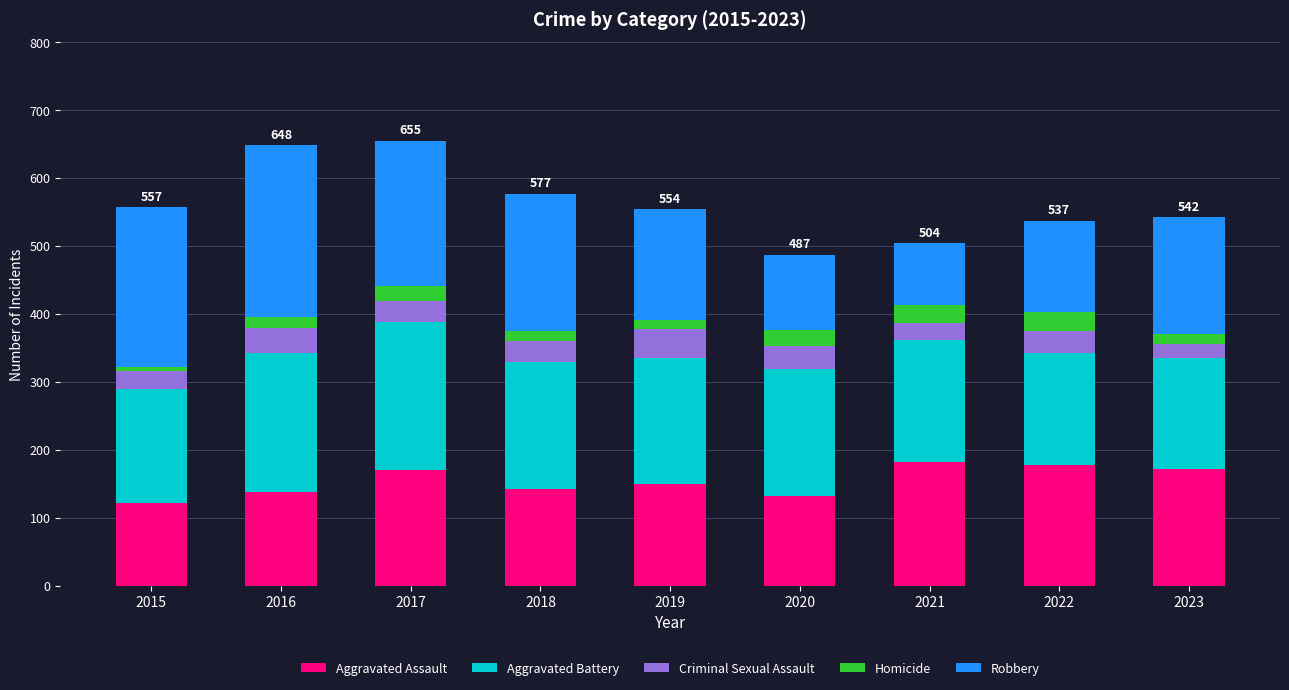

How many bars are there in total?

9